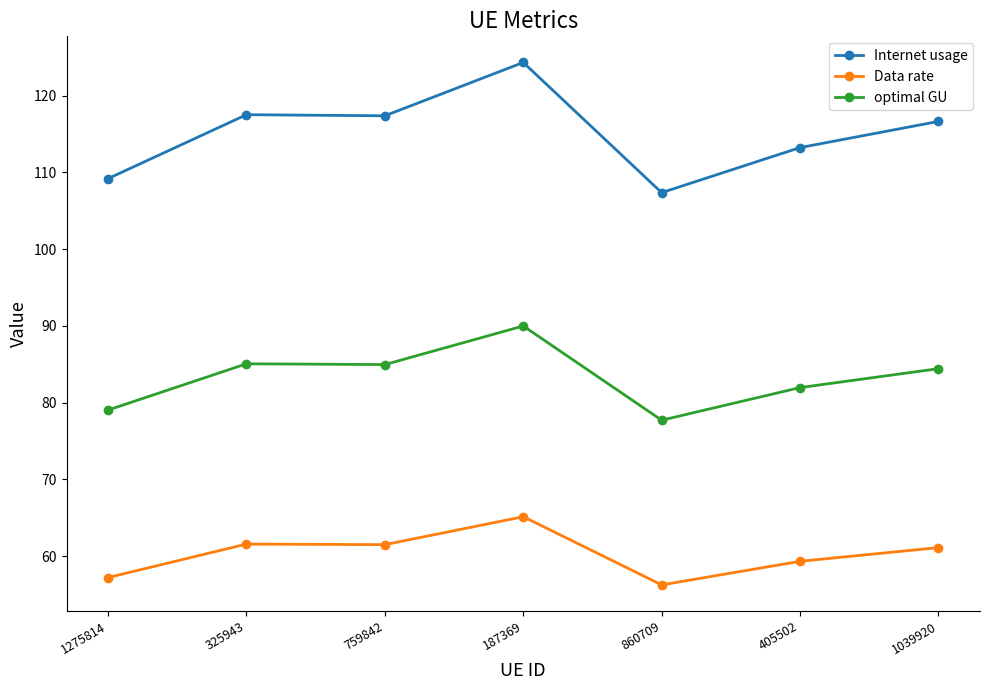

Rank the series by their average value, from highest to lowest.

Internet usage, optimal GU, Data rate